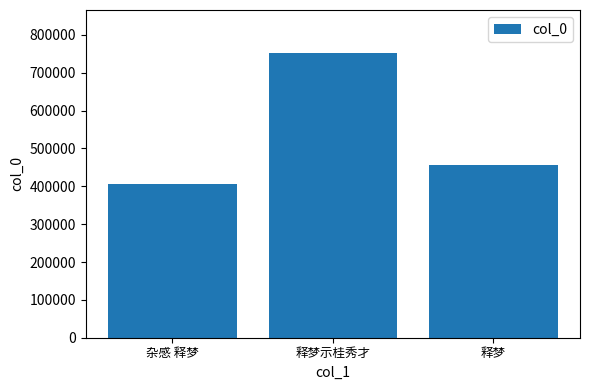

What is the difference between the maximum and minimum values?

346995